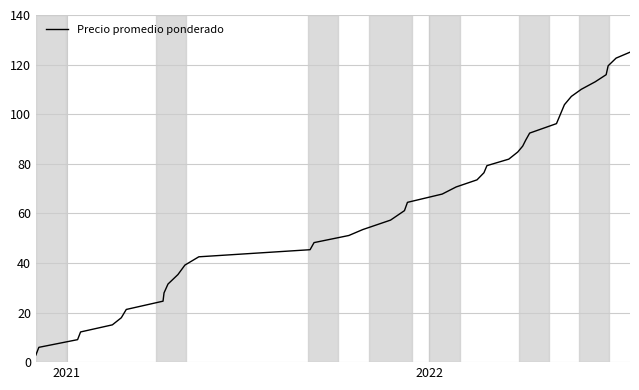

What is the greatest value displayed?

125.0